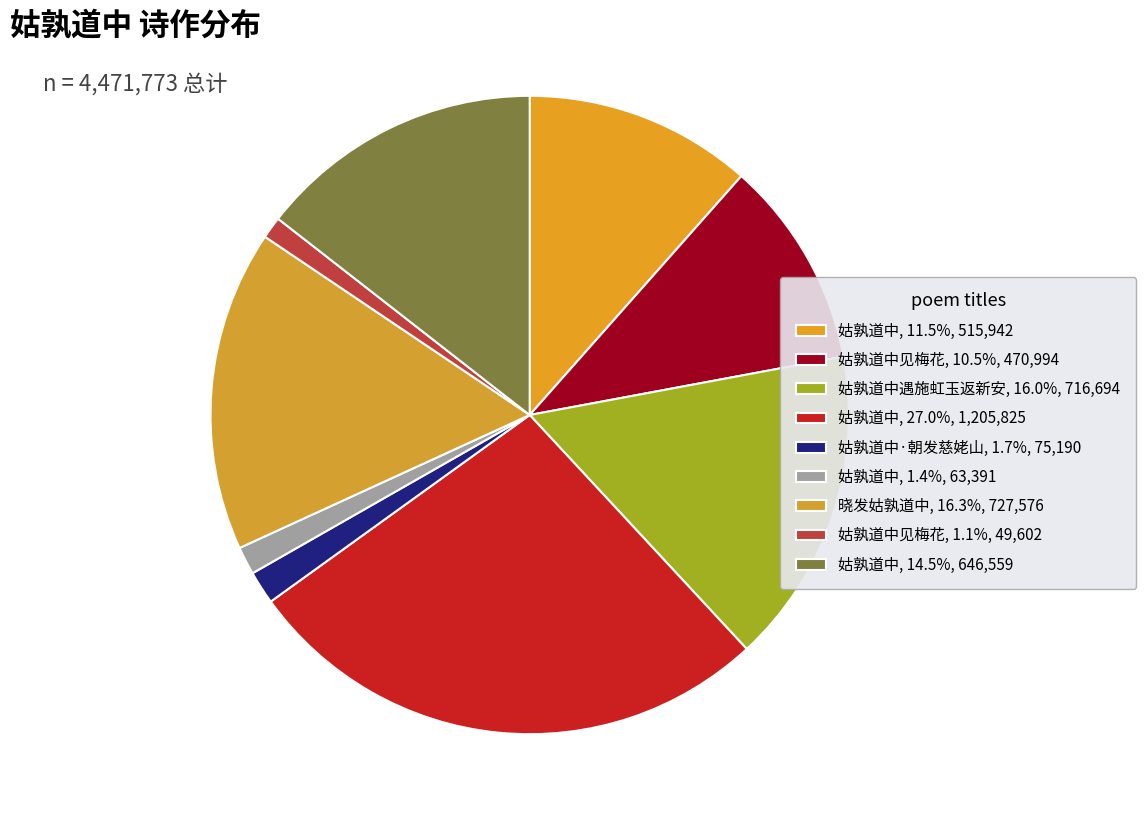

To the nearest percent, what is the difference between the largest and smallest slice percentages?

26%